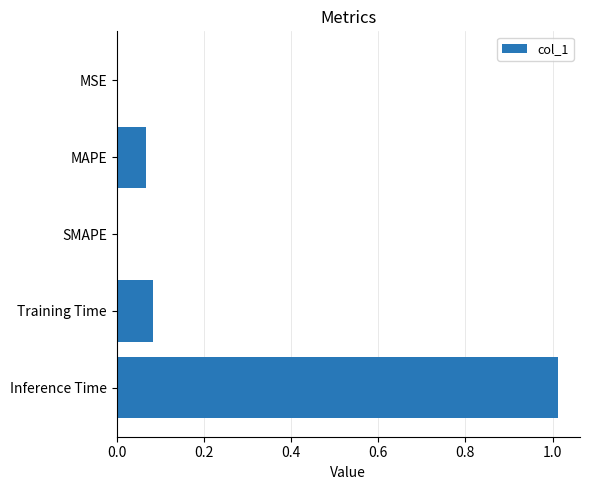

The chart shows a value of 0.0 at MAPE. True or false?

False